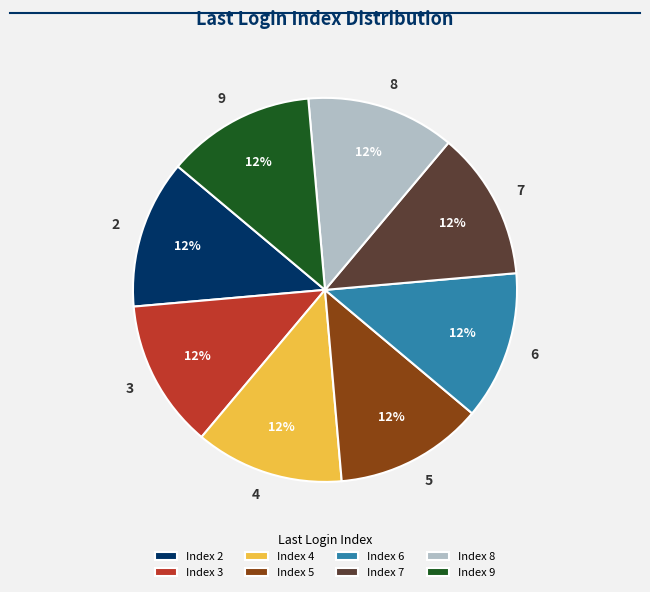

The 7 slice represents 13% of the pie. True or false?

True